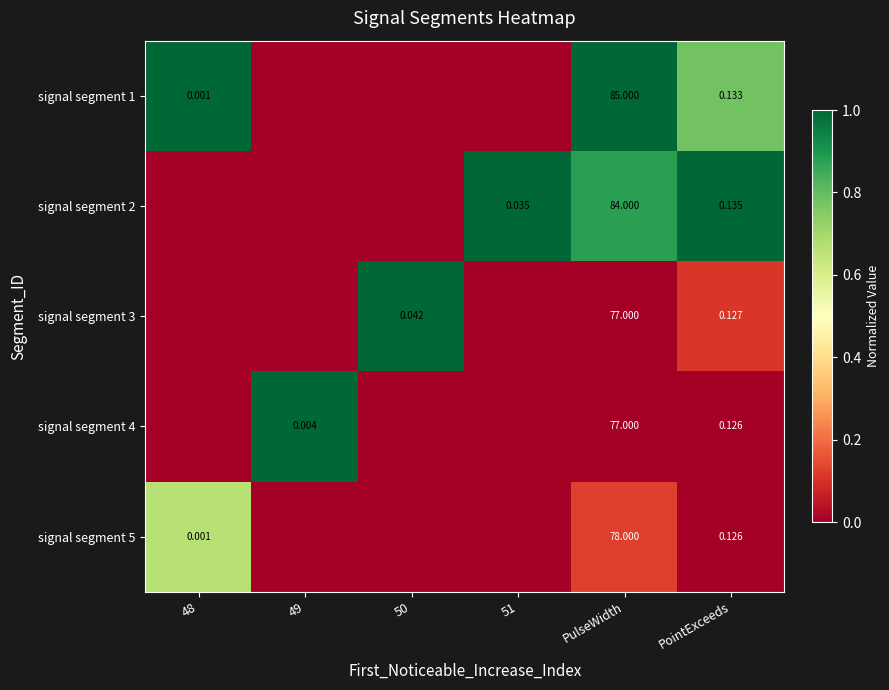

Is the value of signal segment 3 at PointExceeds greater than the value of signal segment 4 at PointExceeds?

Yes